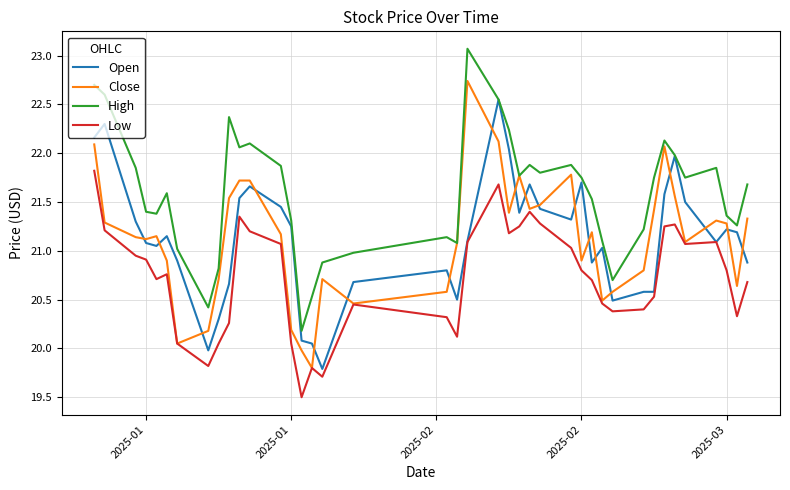

What is the lowest value of the High series?

20.2